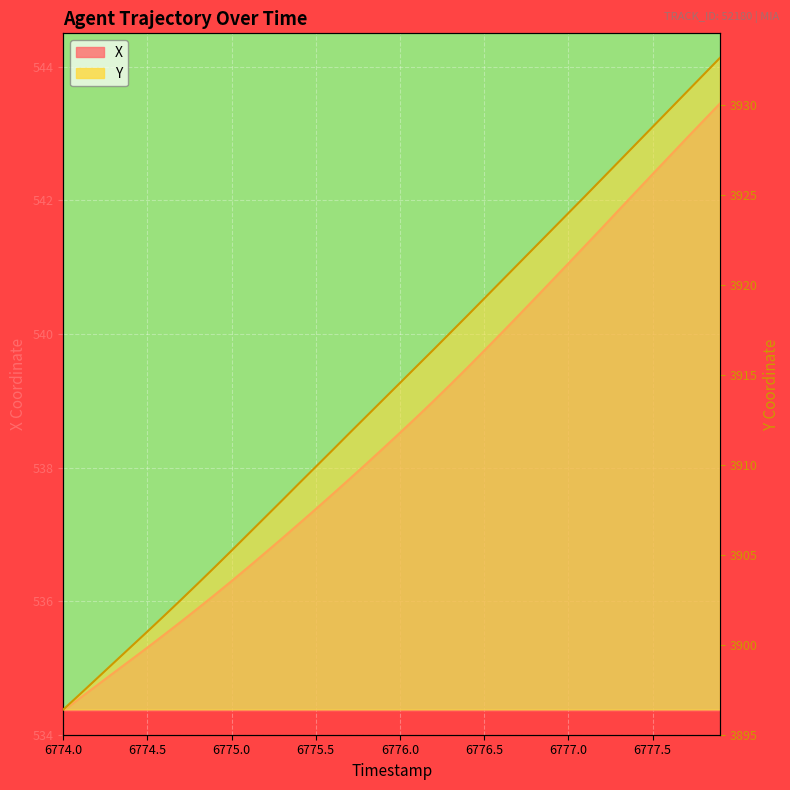

At which category does the chart reach its minimum across all series?

6774.0